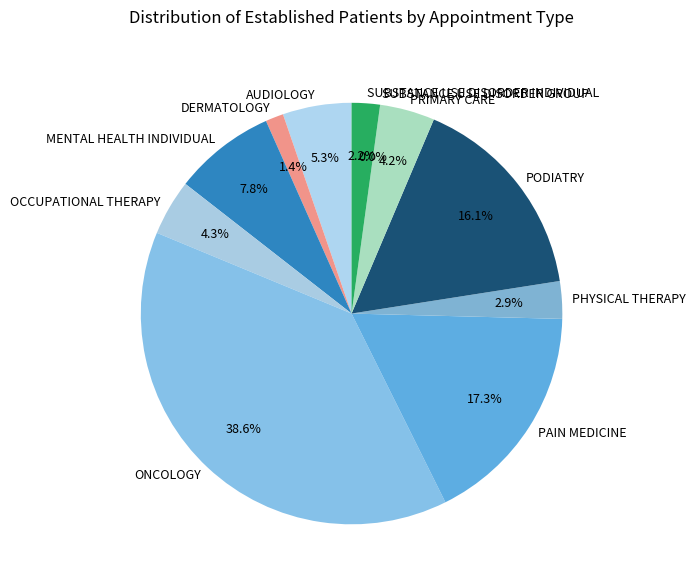

How many segments does this pie chart have?

11